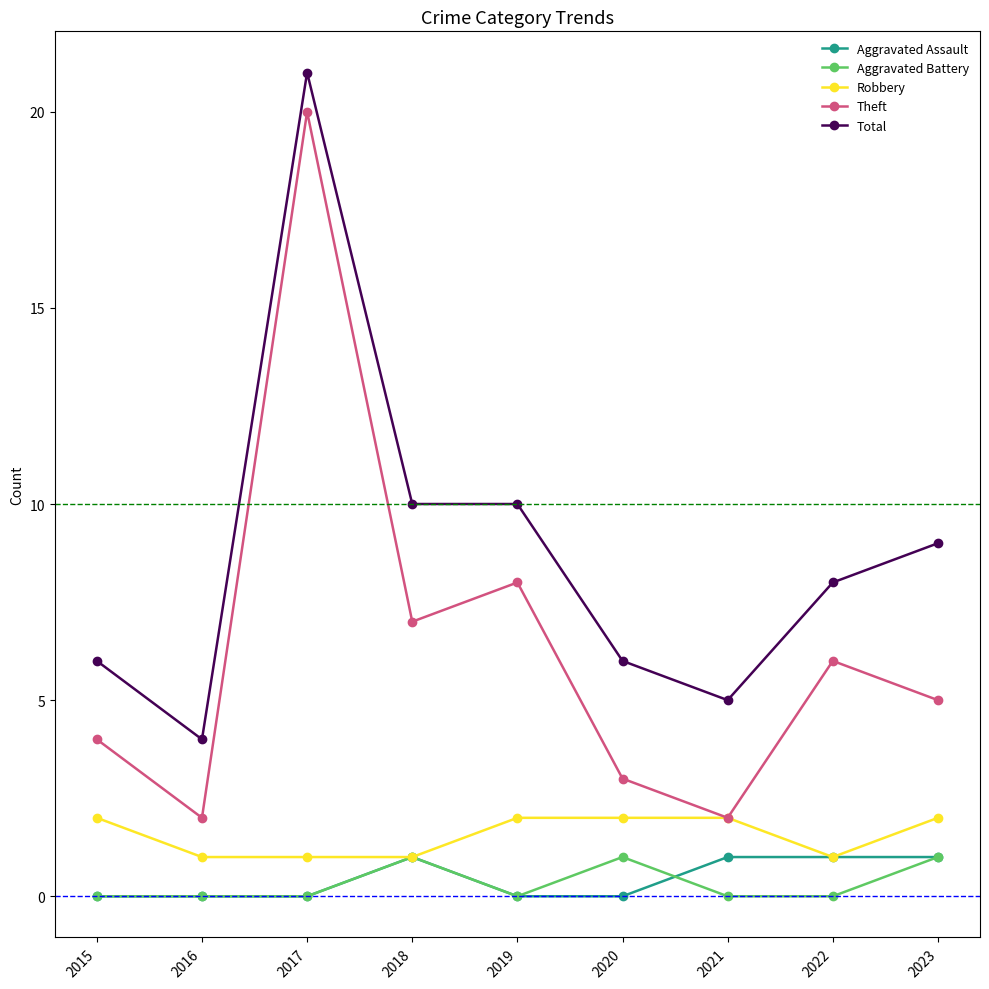

What is the sum of the Theft values at 2018 and 2022?

13